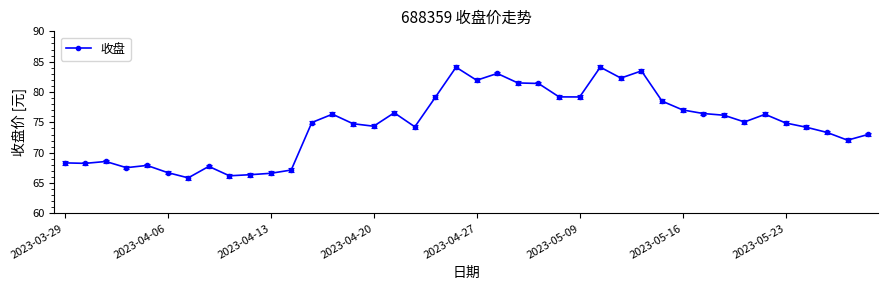

What is the maximum value shown in the chart?

84.1